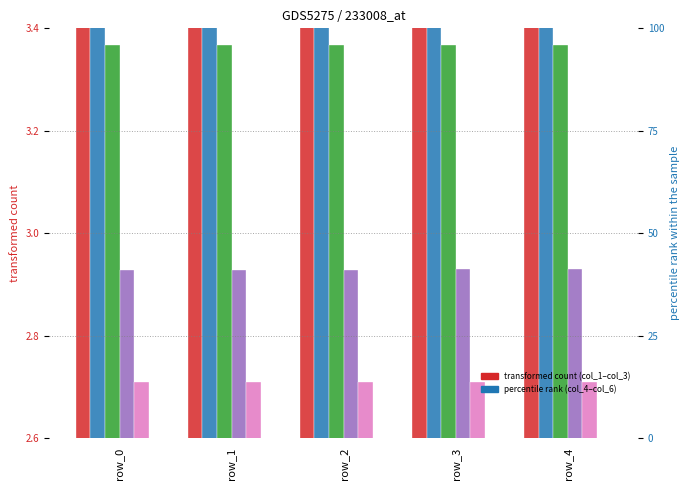

Rank the series at row_2 from lowest to highest value.

col_6, col_5, col_4, col_3, col_2, col_1